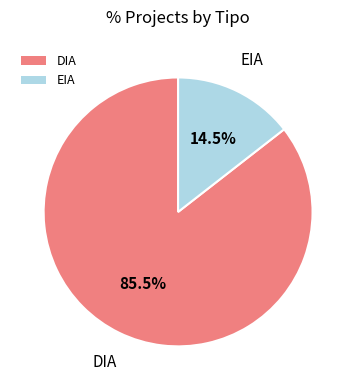

Is the sum of DIA and EIA greater than half?

Yes